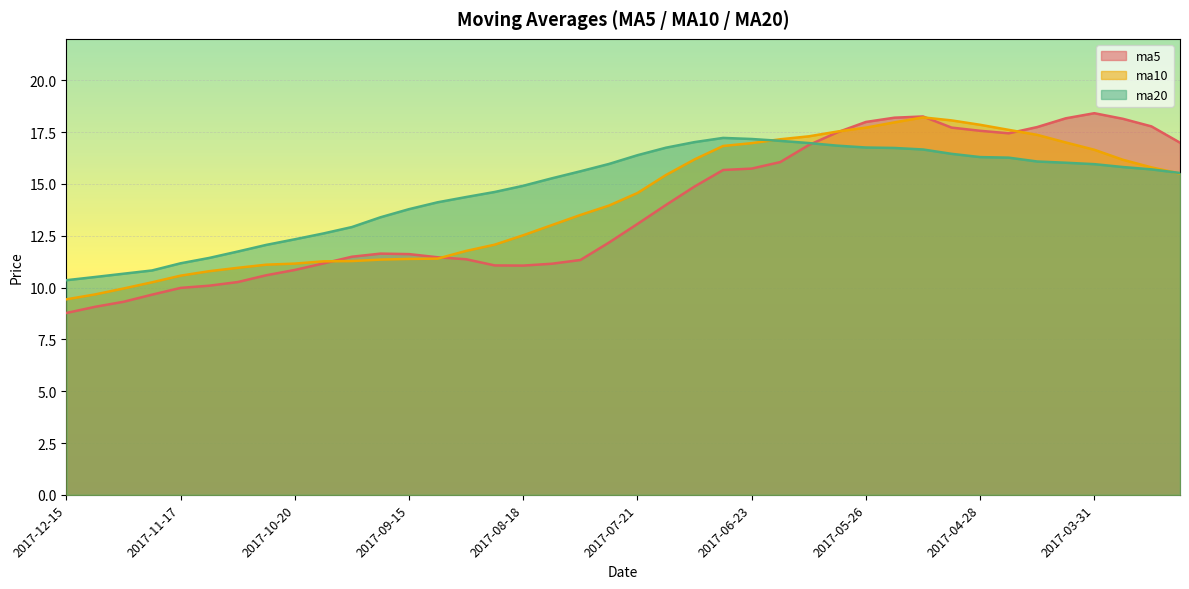

What is the difference between the second highest and minimum values in the ma10 series?

8.6